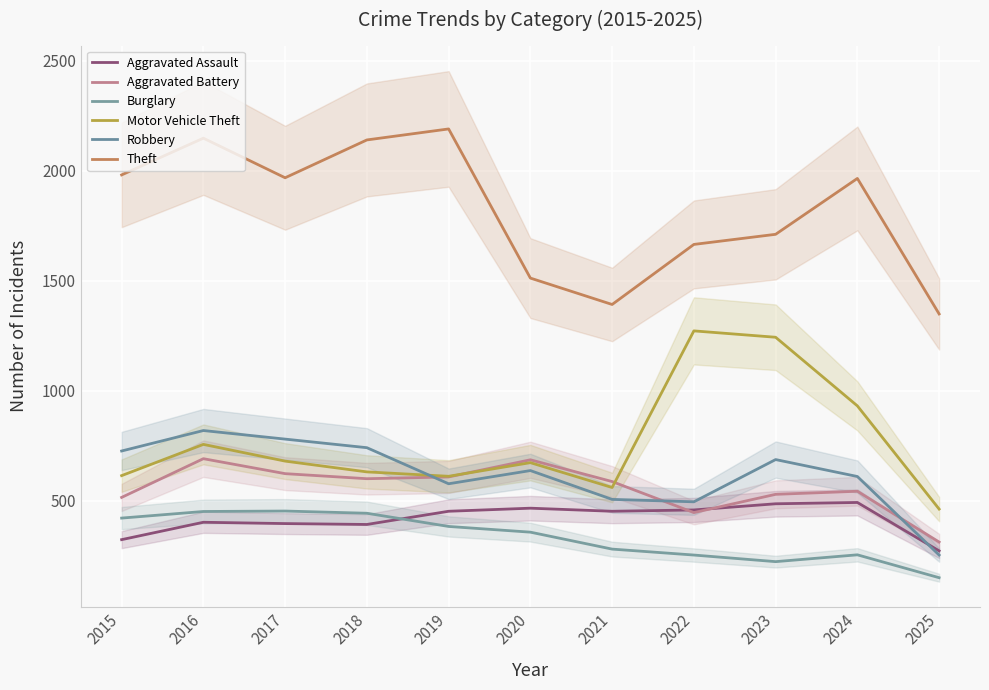

At how many categories does at least one series exceed 948?

11